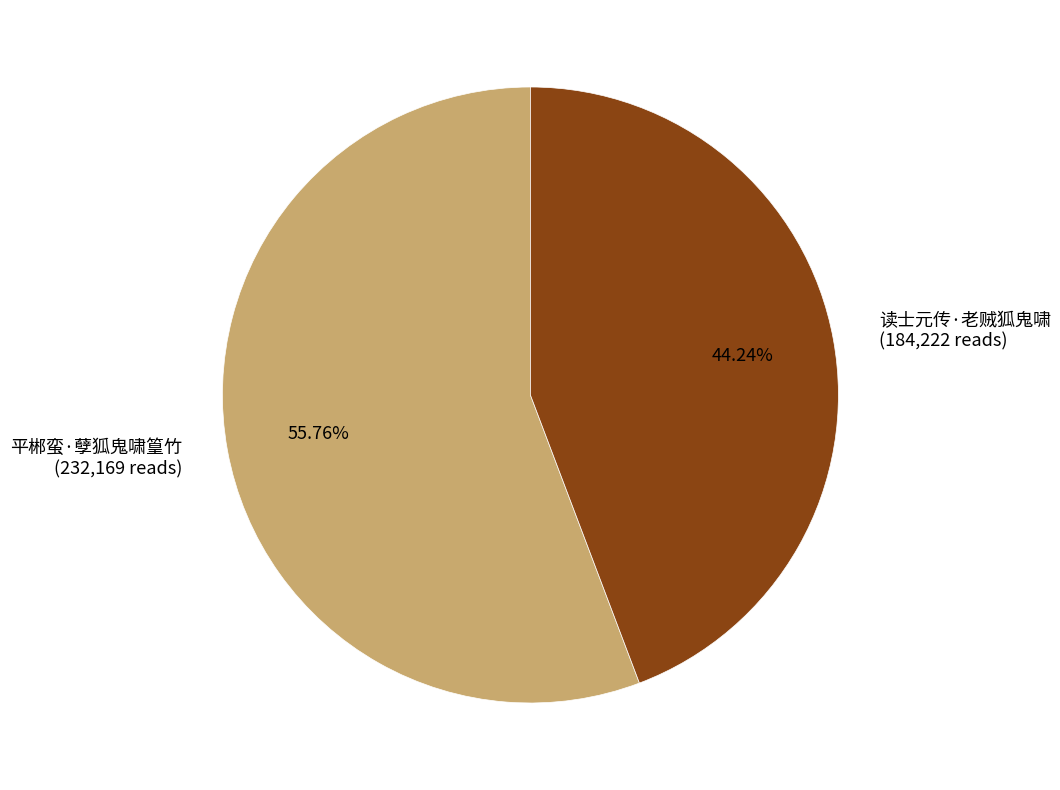

What is the largest slice in the pie chart?

平郴蛮·孽狐鬼啸篁竹